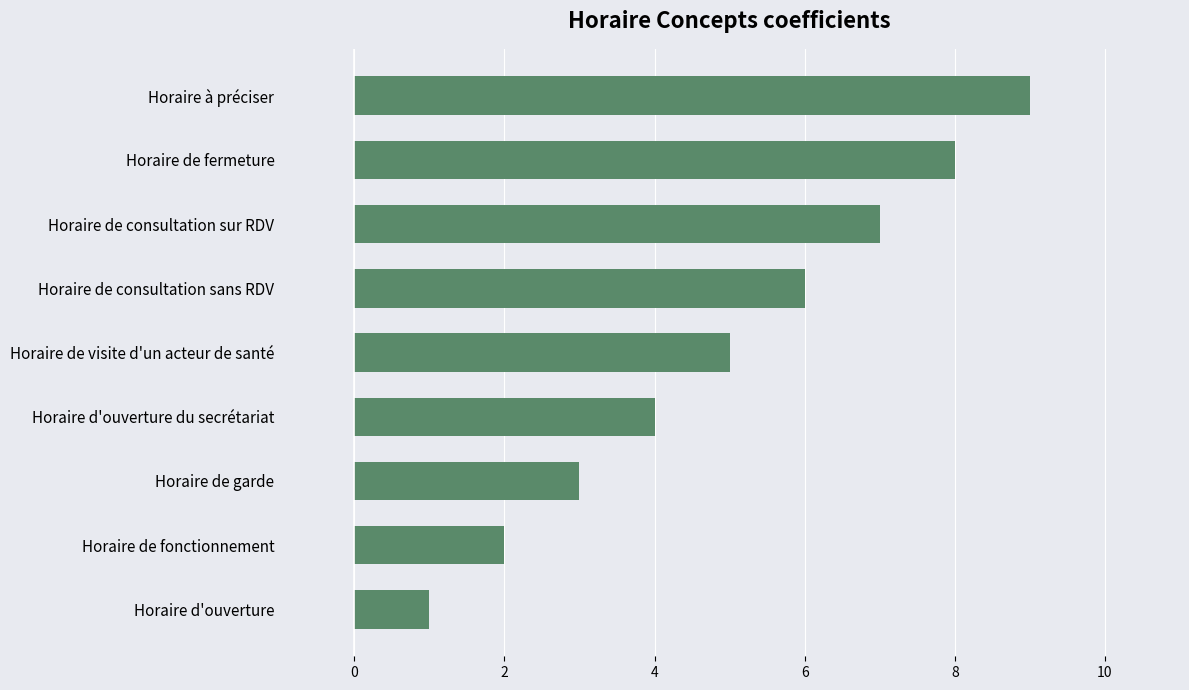

Are the bars grouped side by side (vs. stacked)?

No